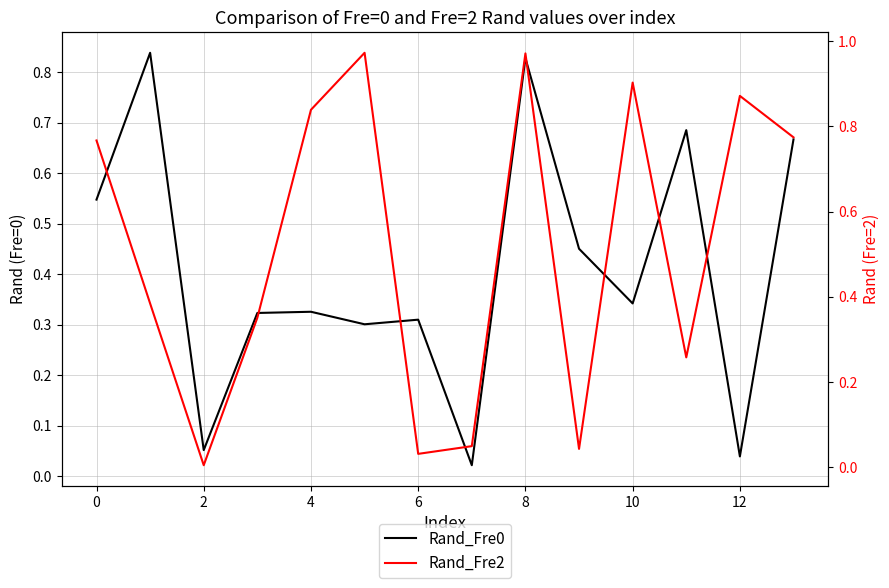

Which category has the lowest value across all series?

2